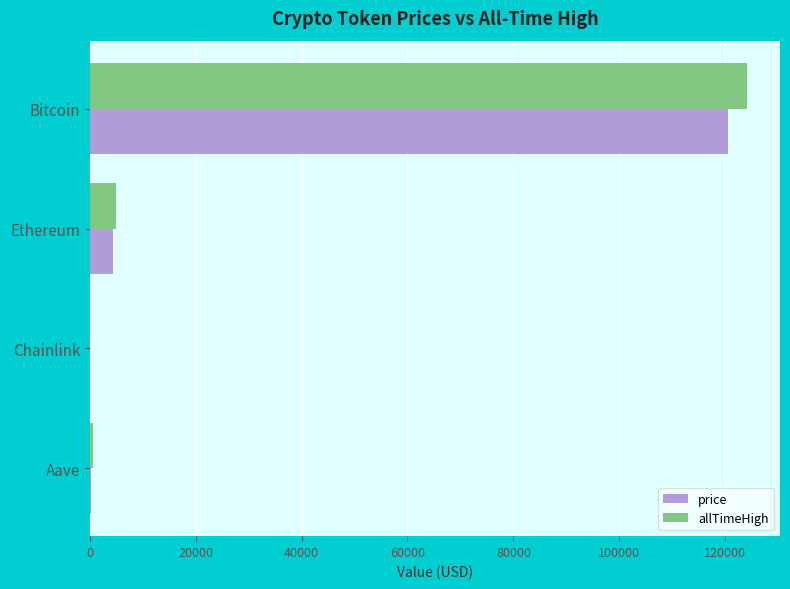

What is the total value across all series at Ethereum?

9429.1